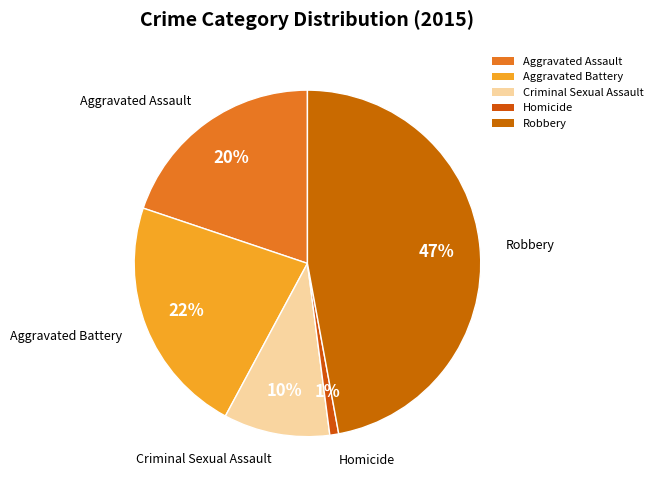

Rank the categories by value from highest to lowest.

Robbery, Aggravated Battery, Aggravated Assault, Criminal Sexual Assault, Homicide